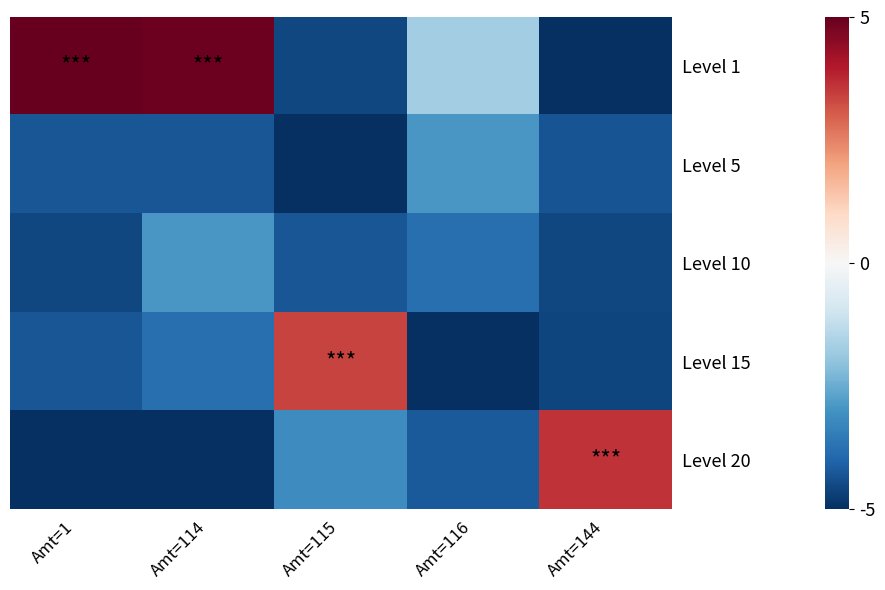

Between Amt=1 and Amt=116, which series saw the biggest shift?

Level 1